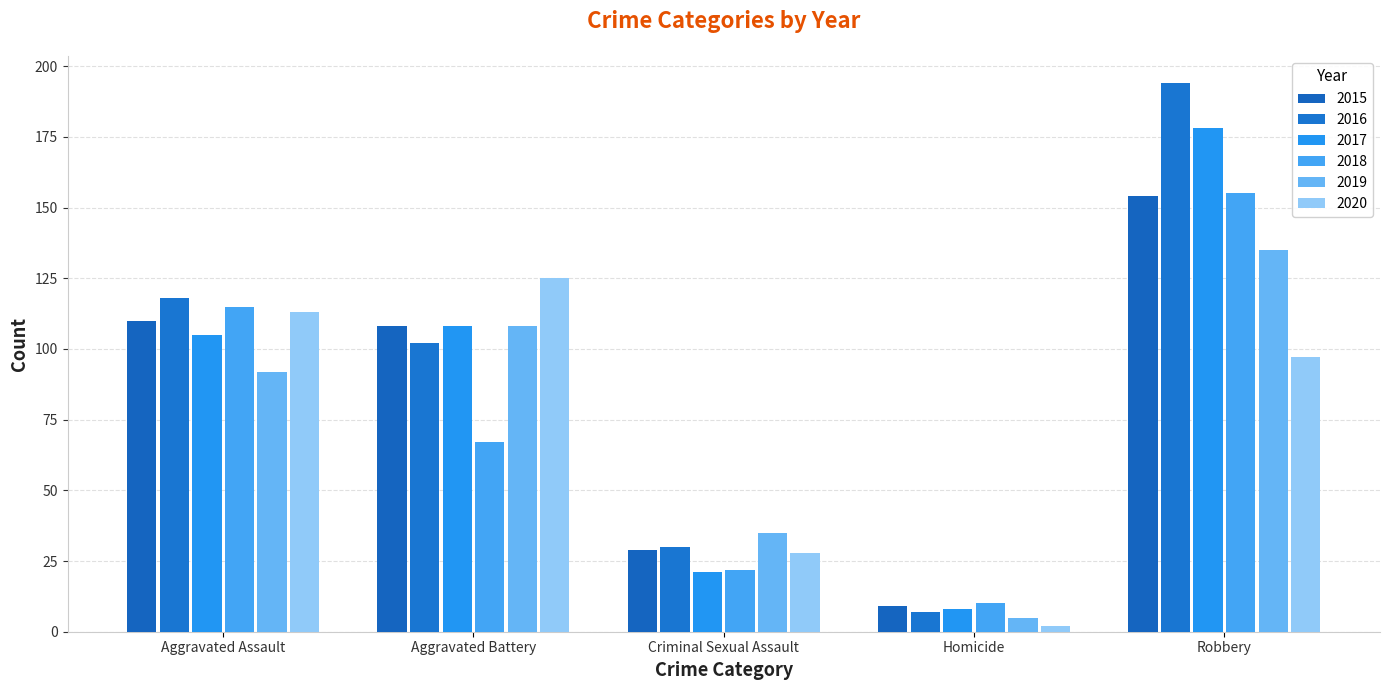

What value does the 2016 series have at Aggravated Battery, to the nearest 50?

100